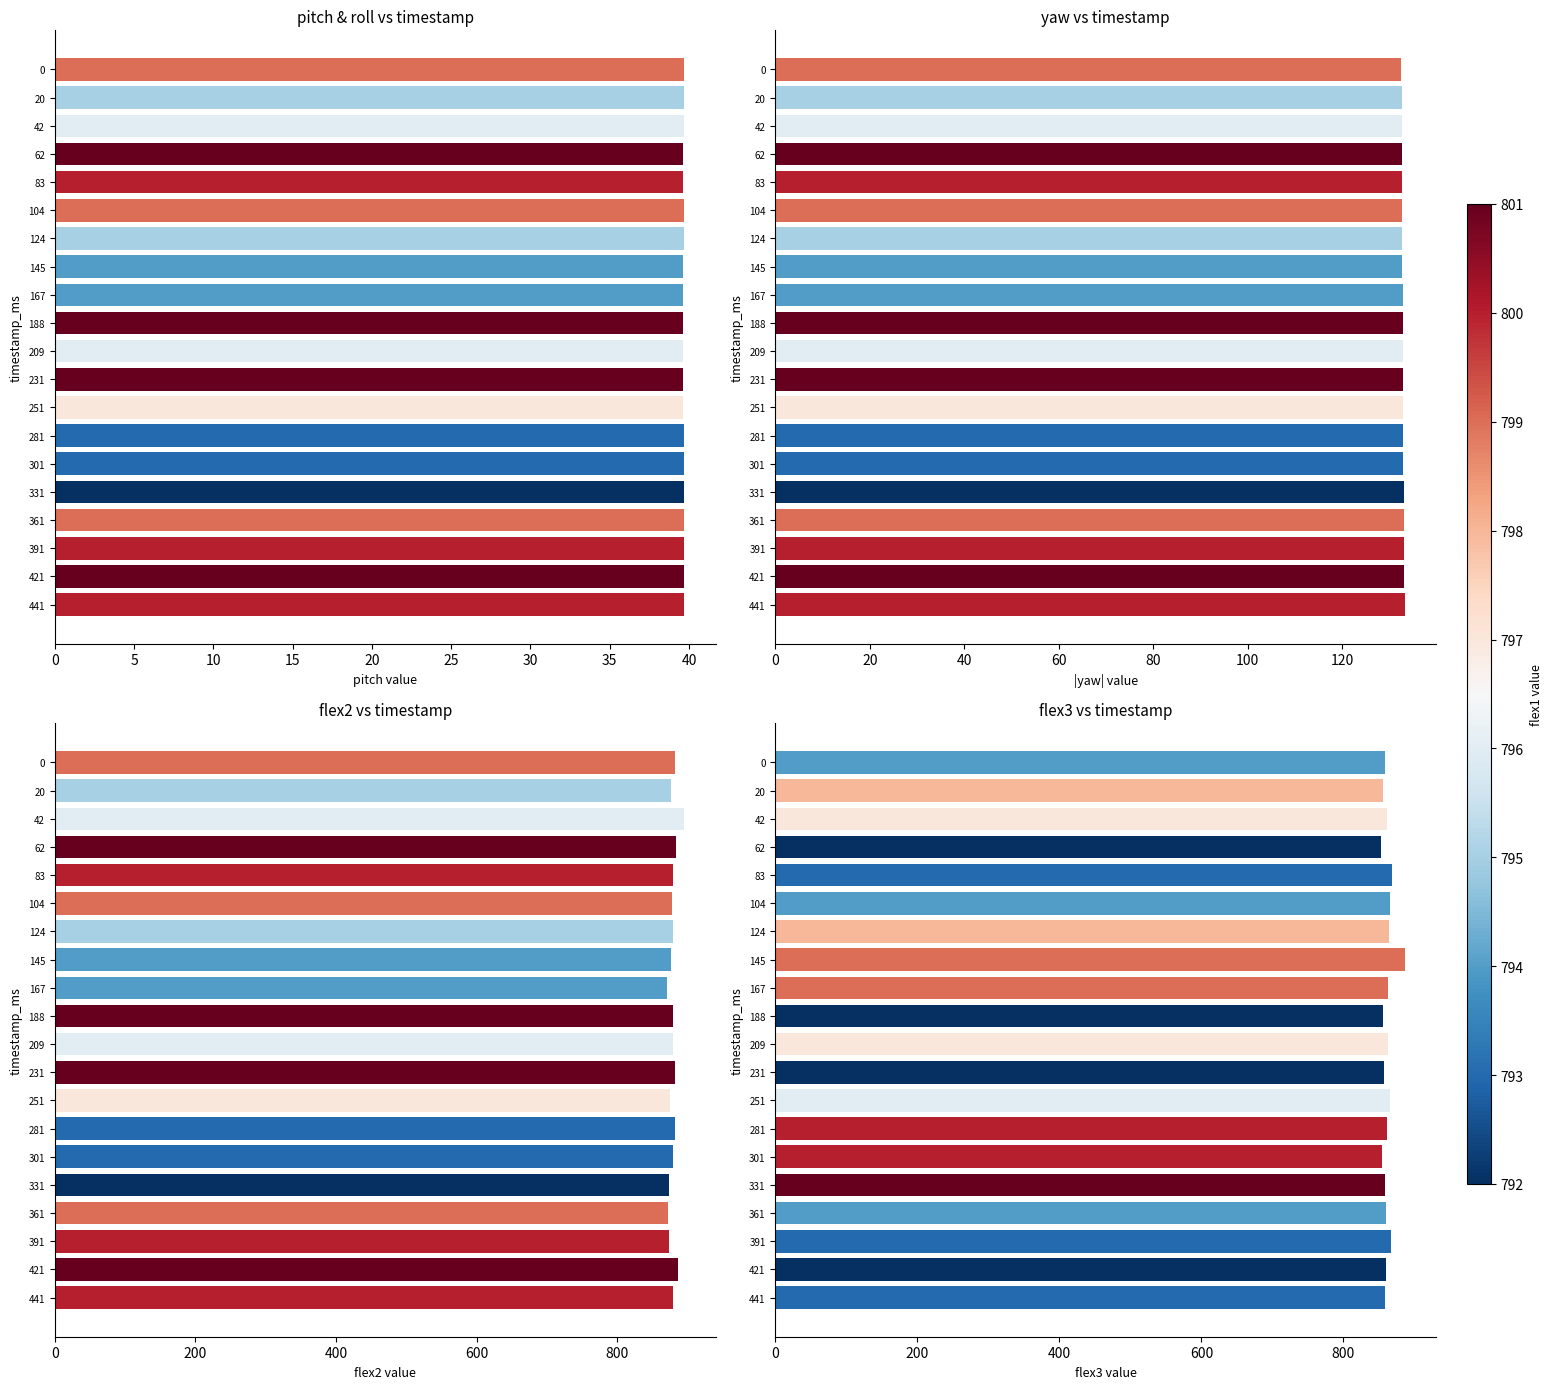

The flex2 series shows 1381.6 at 231. True or false?

False